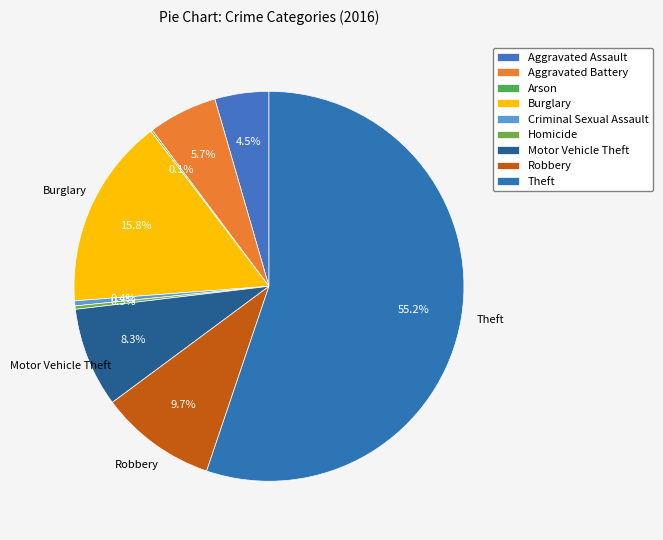

What percentage is NOT represented by Homicide?

99.7%